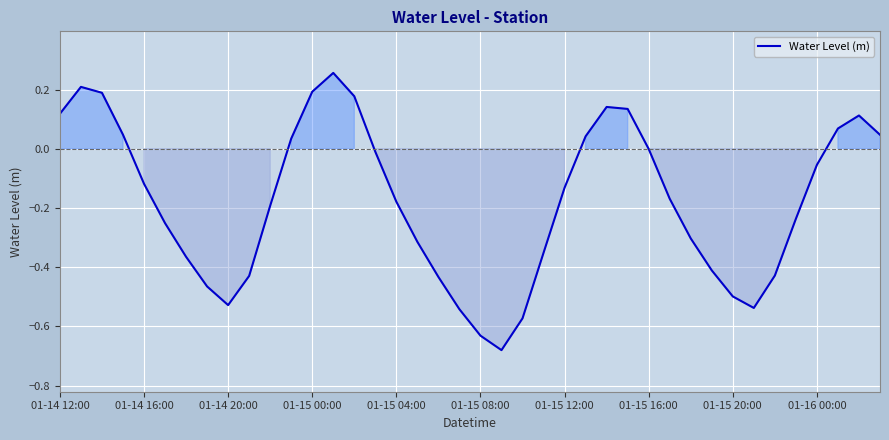

What is the difference between the maximum and minimum values?

0.9